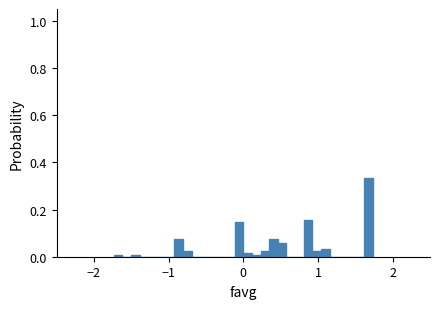

Around what value on the x-axis is the tallest bar? Give the approximate position of its centre, as read against the axis.

1.7